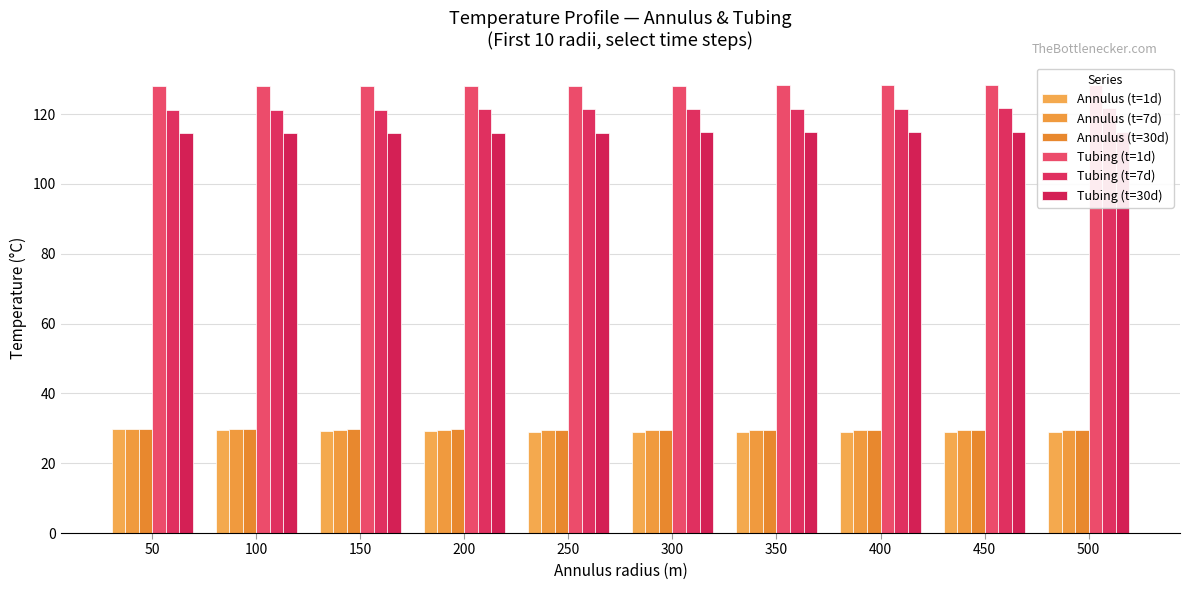

Is it true that Tubing (t=30d) equals 52.0 at 400?

False